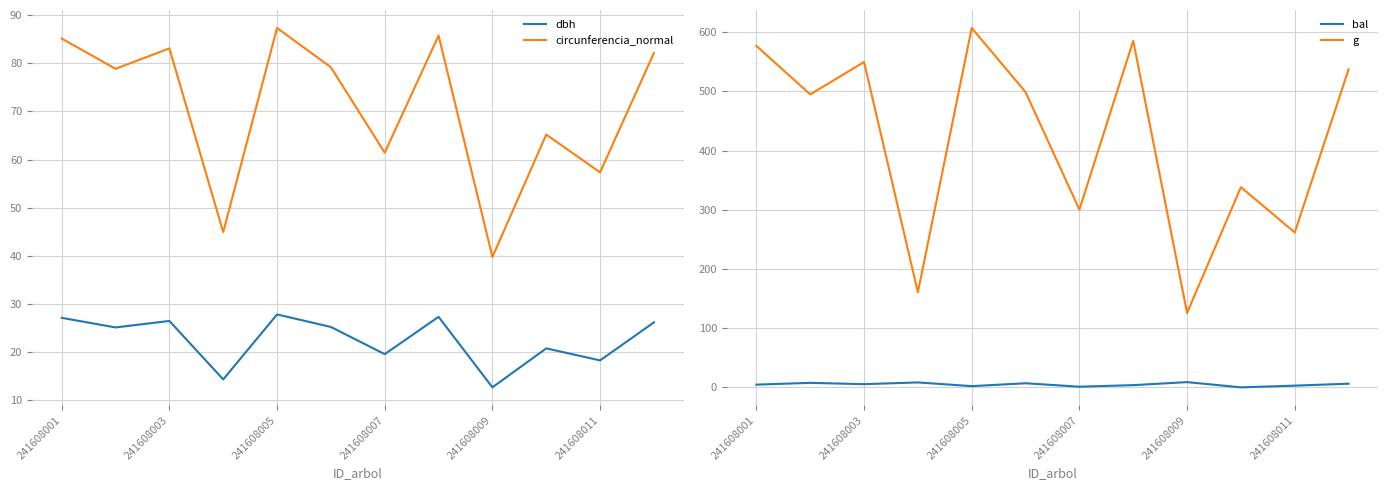

True or false: circunferencia_normal and dbh cross at least once.

False